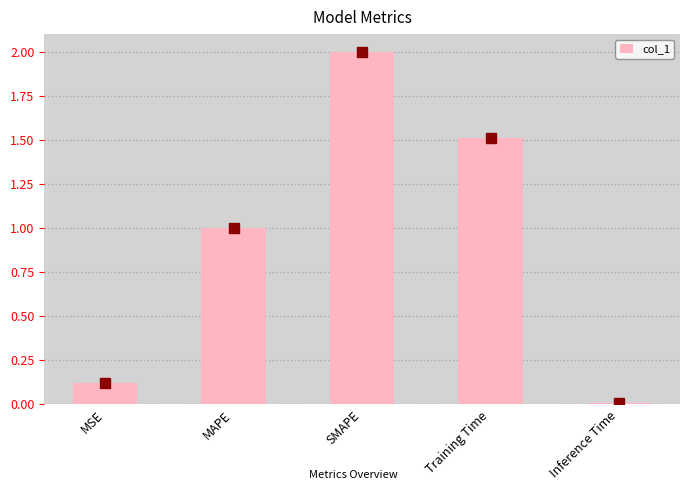

Which has a higher value, Inference Time or MAPE?

MAPE